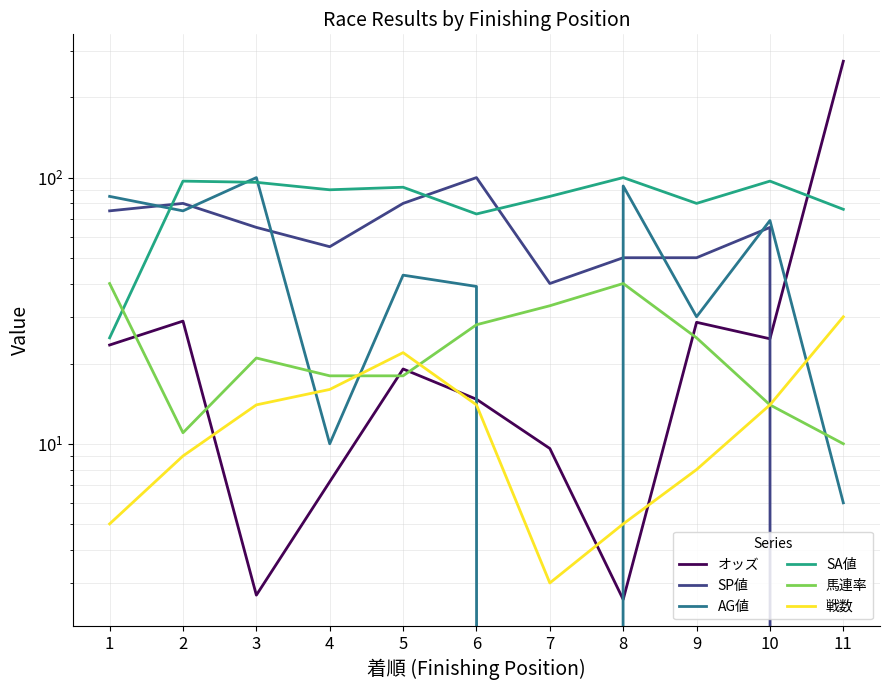

What is the sum of all 馬連率 values?

258.0